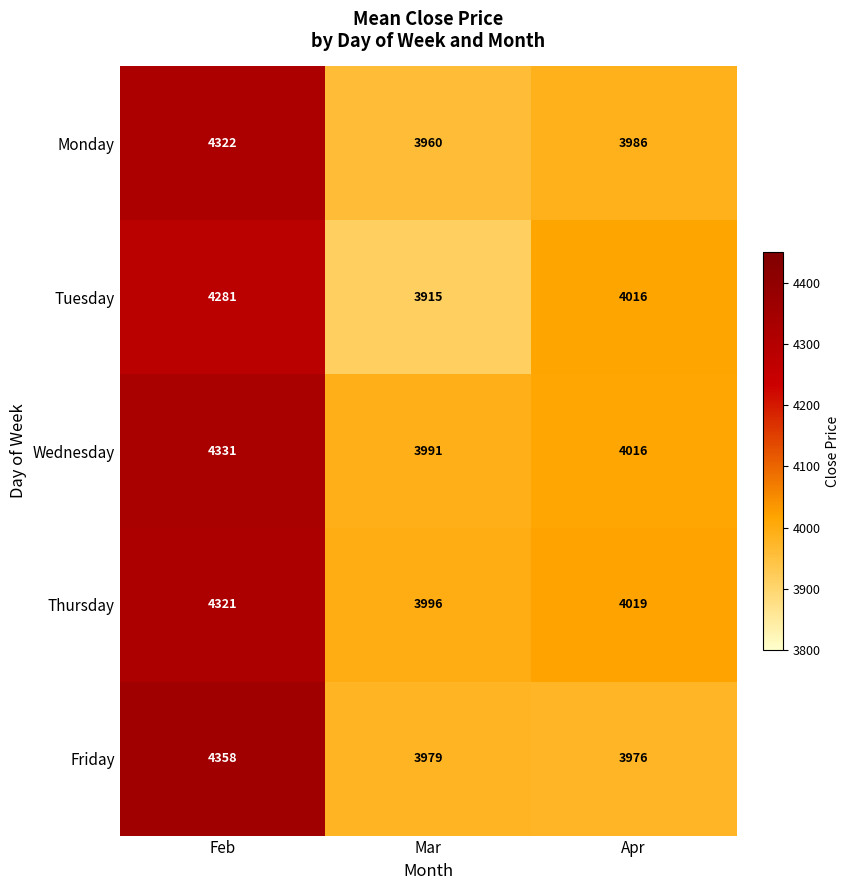

Rank the series by their maximum value, from highest to lowest.

Friday, Wednesday, Monday, Thursday, Tuesday